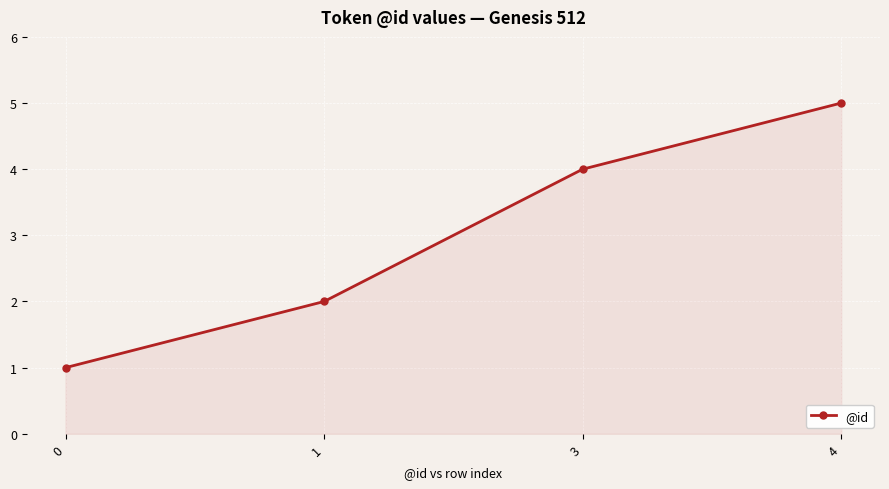

What is the value of the 1st point from the left?

1